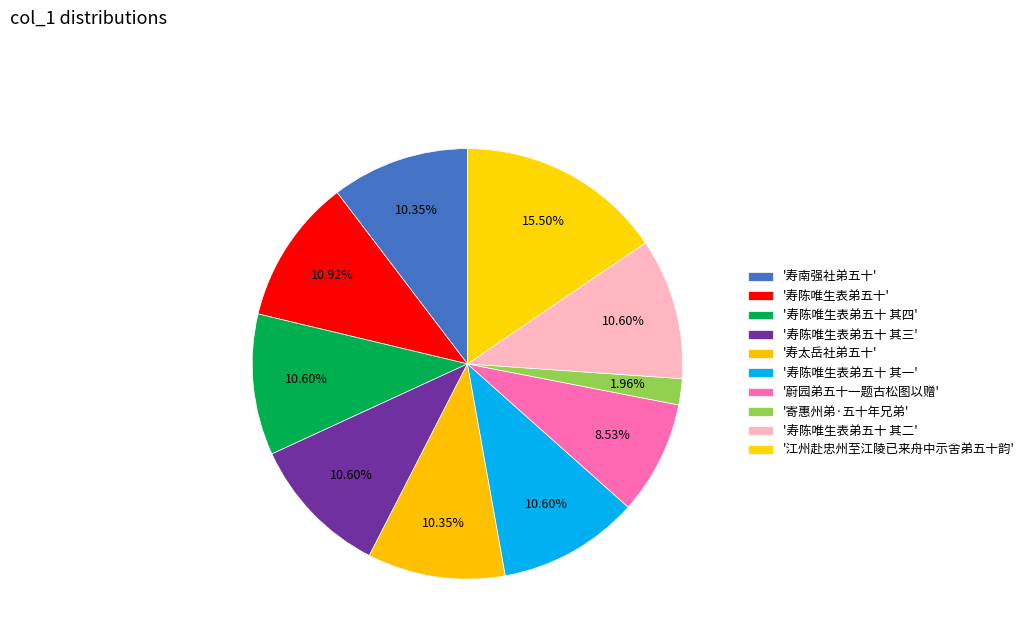

How many slices are in this pie chart?

10